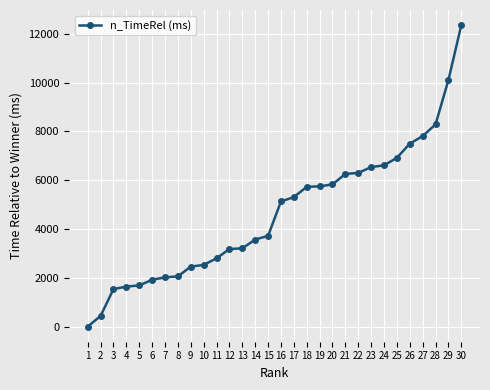

The chart shows a value of 1254 at 7. True or false?

False